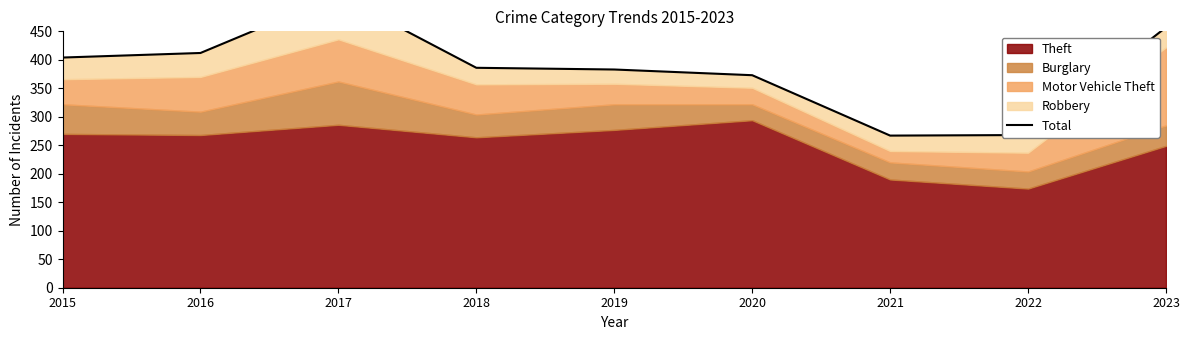

At which label does the data first exceed 386?

2015